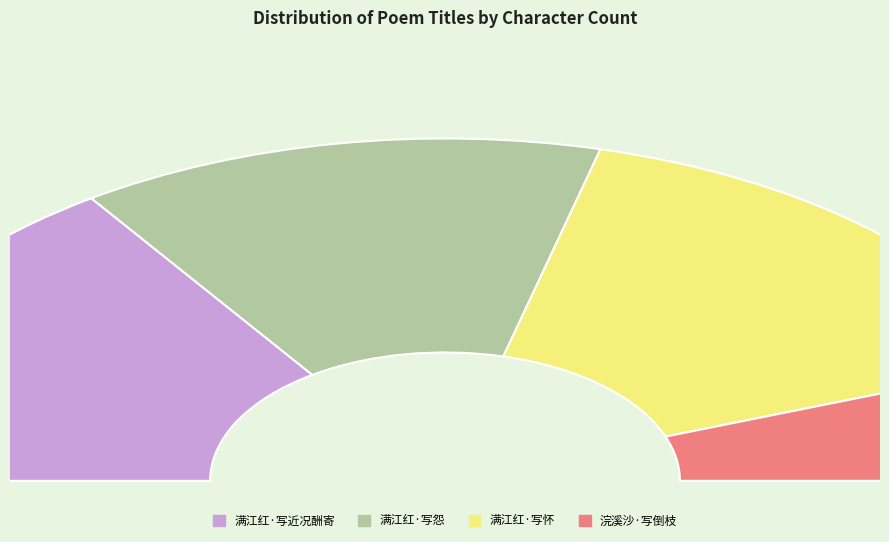

Is it true that 满江红 写怨 is 27% of the pie?

True